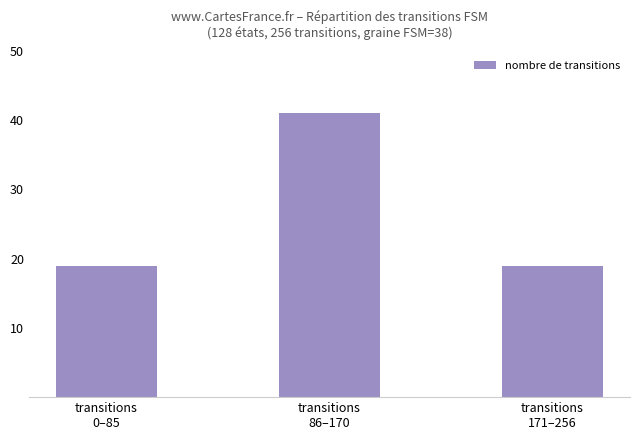

How many categories are shown in the chart?

3